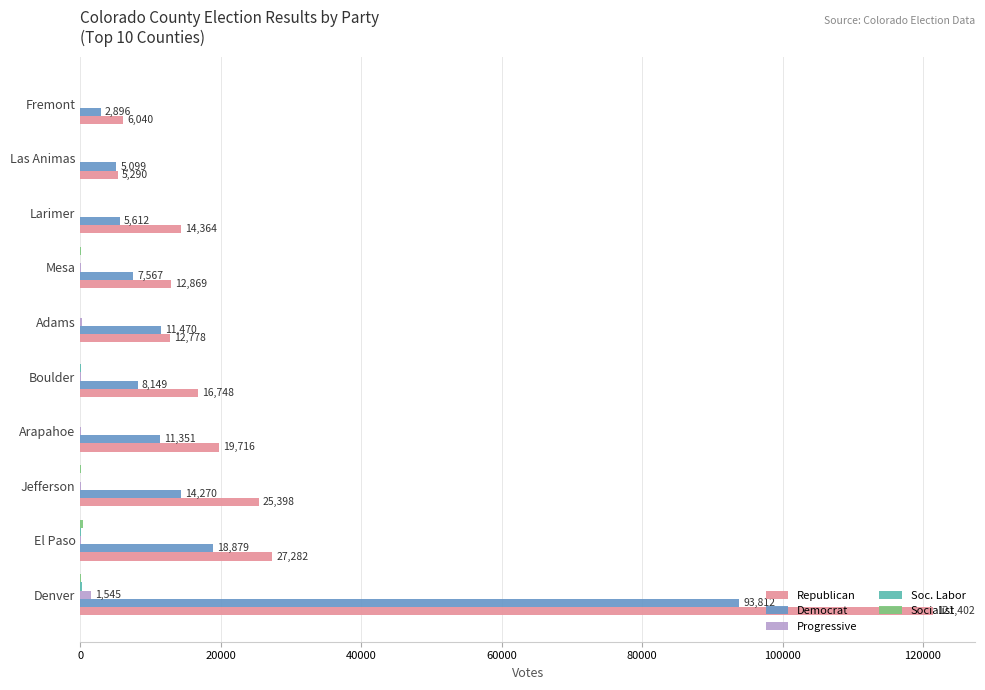

Which series has the largest total across all categories?

Republican